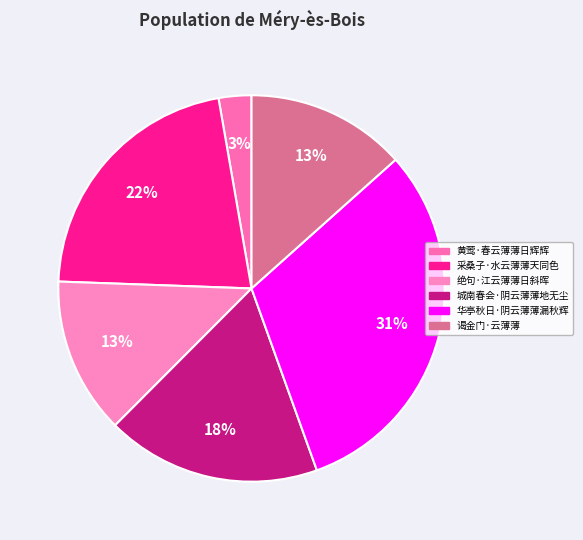

Which slice is the largest?

华亭秋日·阴云薄薄漏秋辉